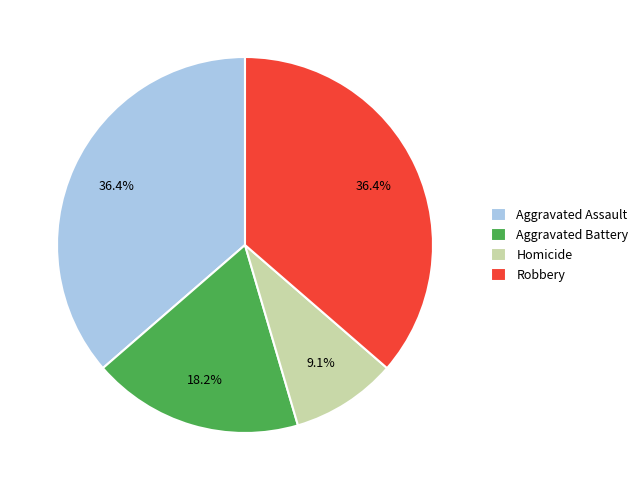

Approximately how many times larger is the value at Aggravated Assault compared to Robbery?

1.0